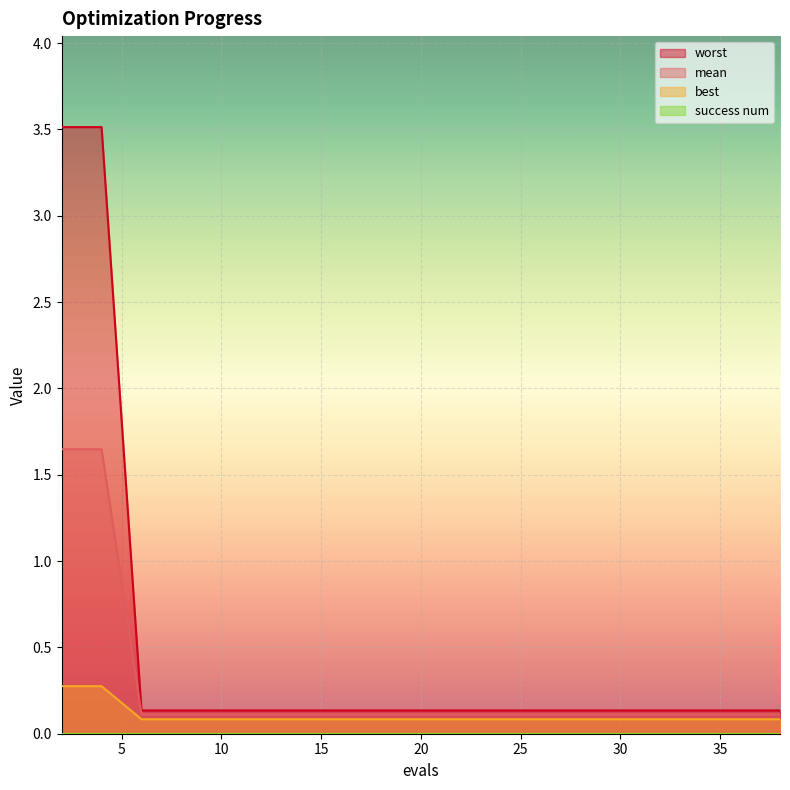

At how many categories does at least one series exceed 3?

2